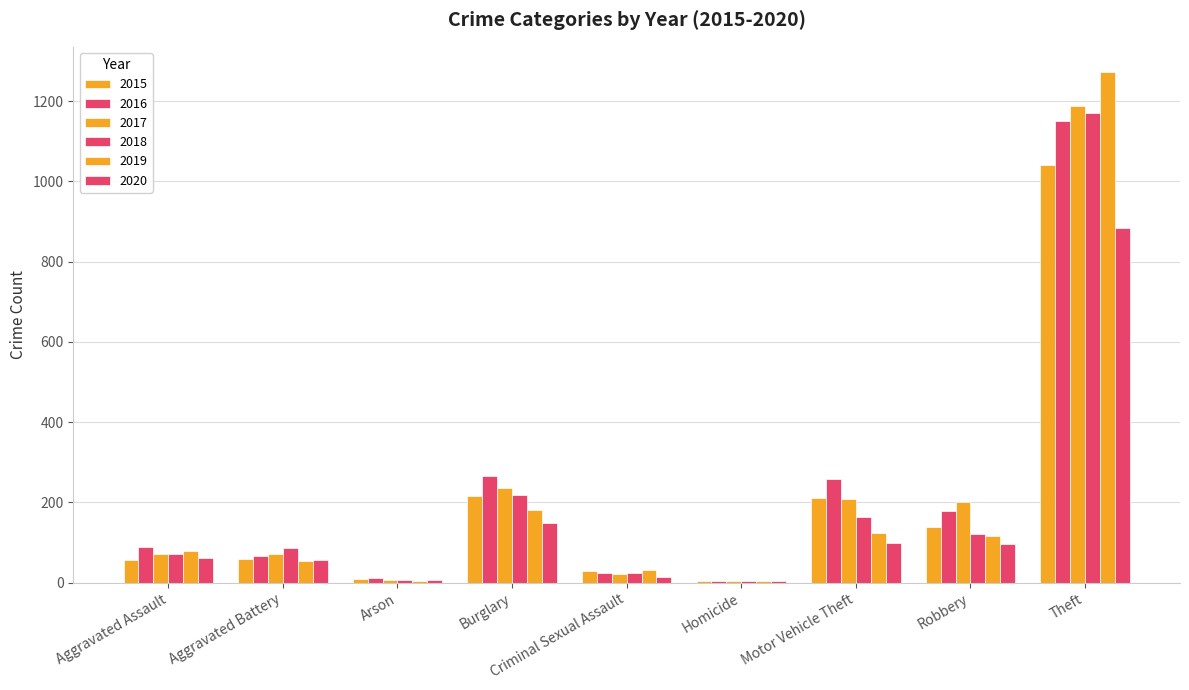

At how many categories does at least one series exceed 766?

1